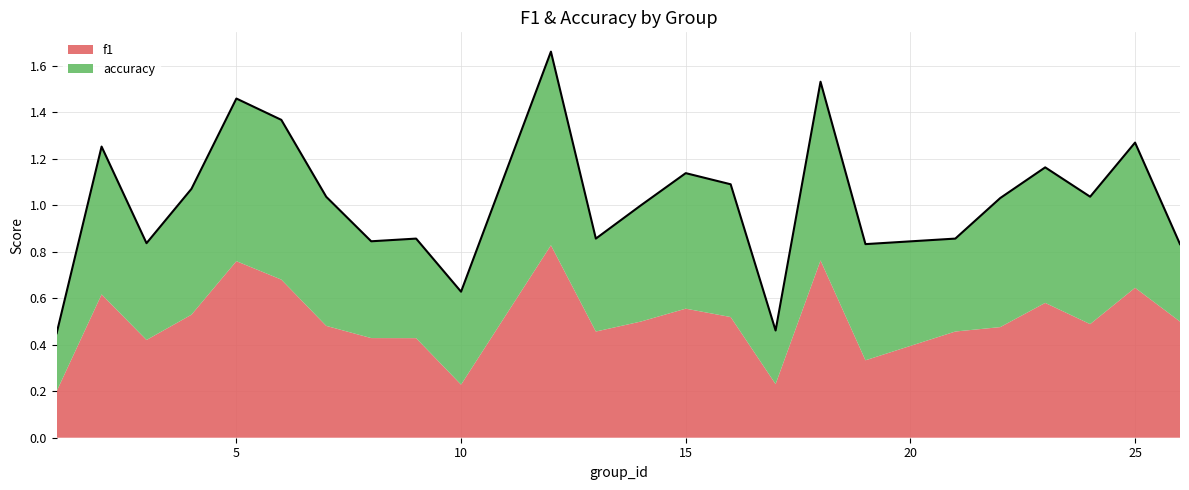

Between 26 and 8, which is larger?

26